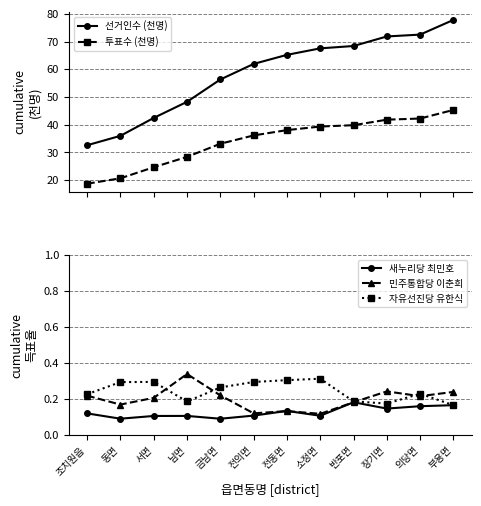

Does the chart have visible grid lines?

Yes